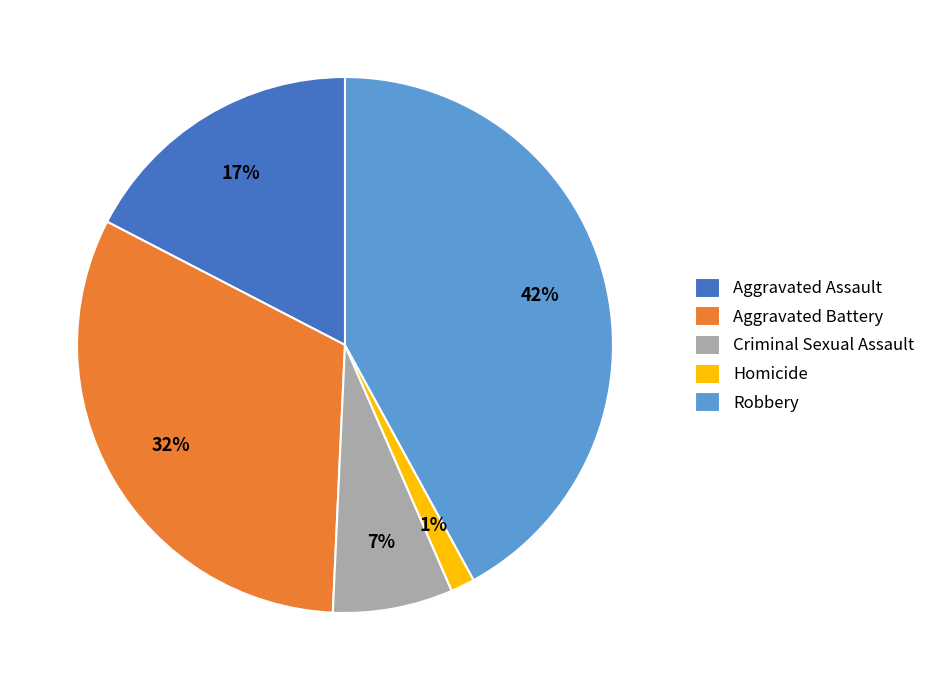

Combined, do Robbery and Criminal Sexual Assault account for over 50%?

No